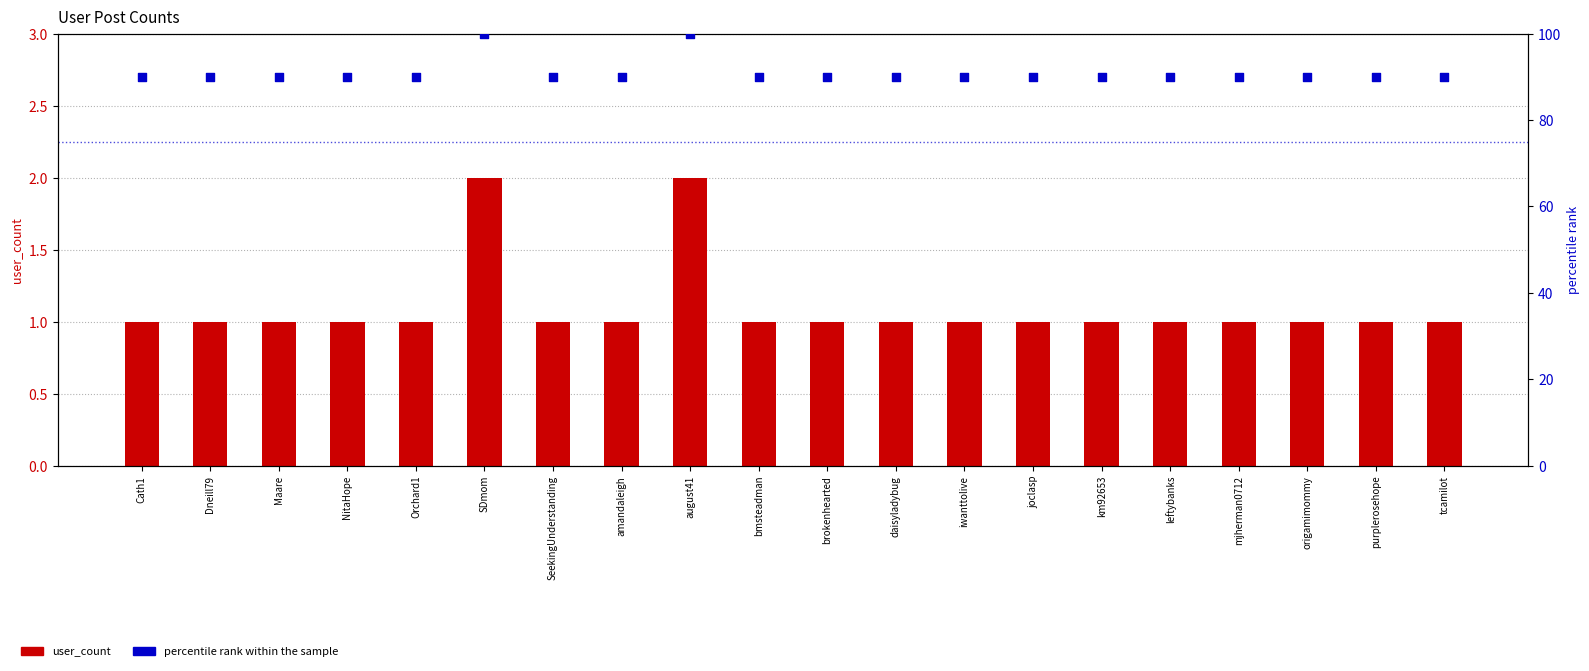

Which series contains the highest Y value?

percentile rank within the sample